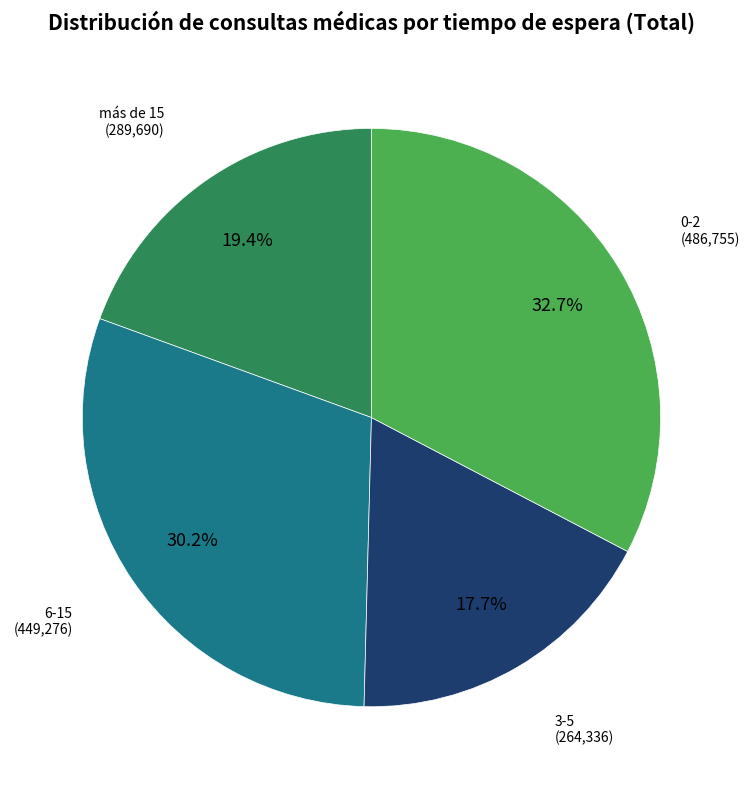

Which slice is the largest?

0-2